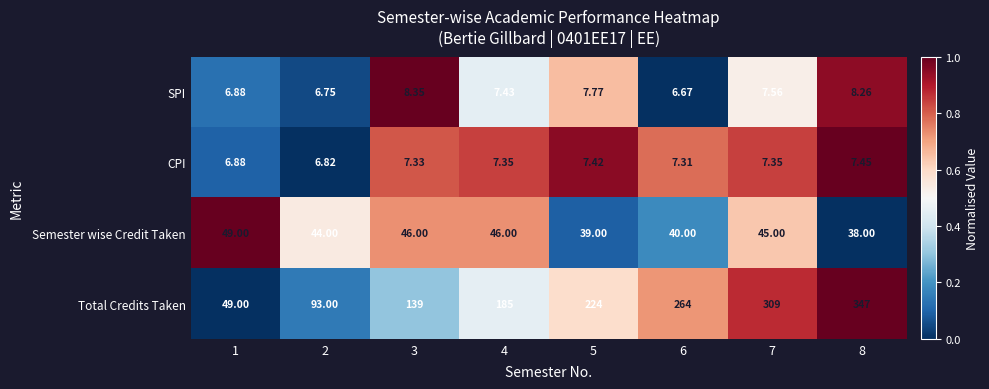

At 4, list the series in order from largest to smallest.

Total Credits Taken, Semester wise Credit Taken, SPI, CPI